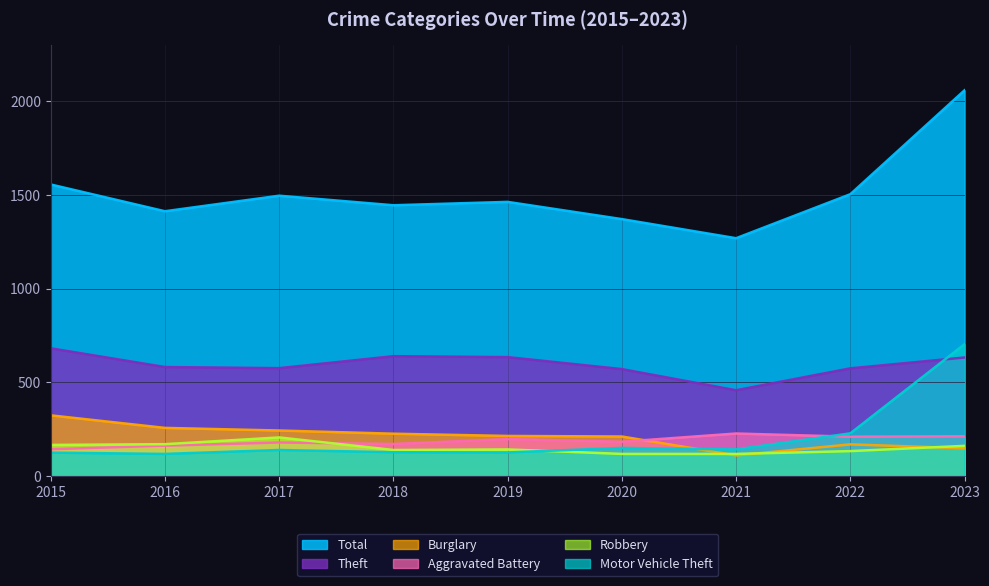

What is the average value of the Total series?

1508